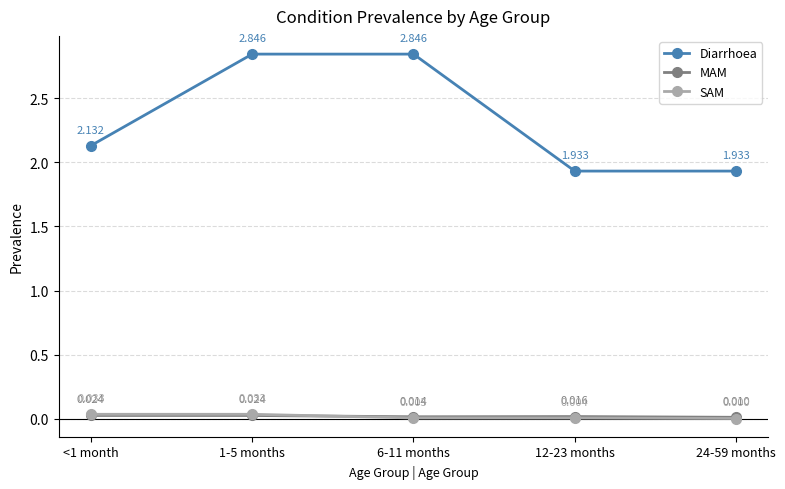

Which series has the widest spread of values?

Diarrhoea